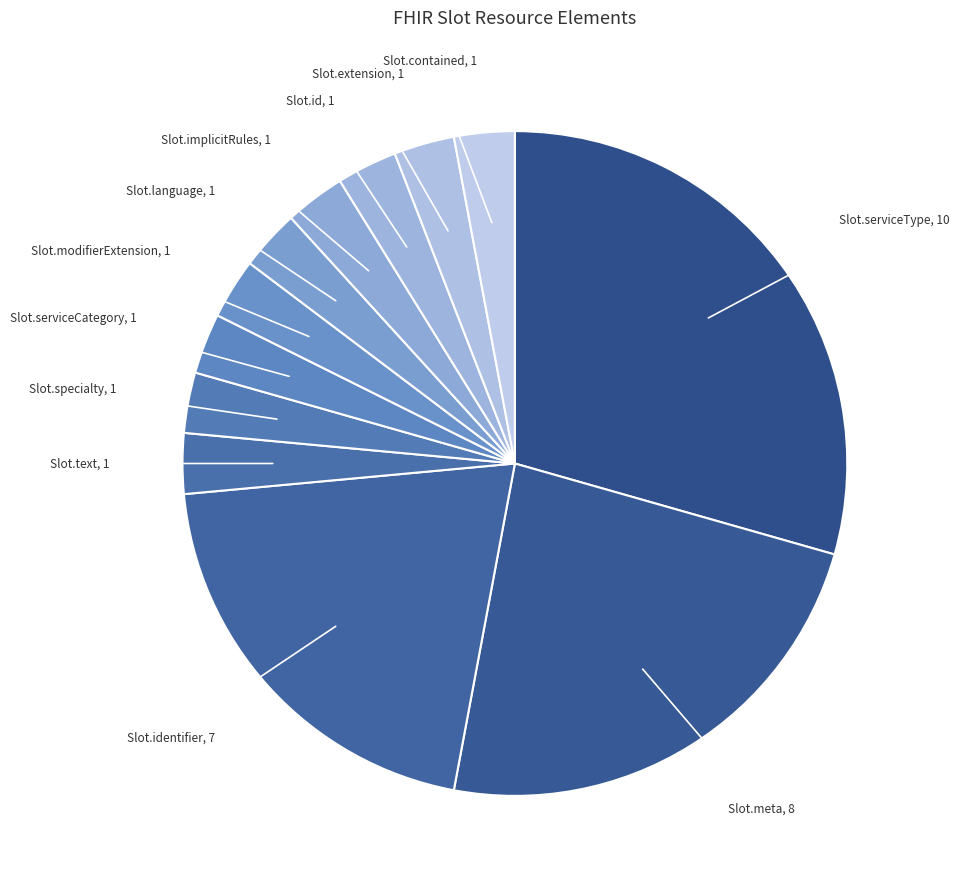

Between Slot.modifierExtension and Slot.serviceType, which is larger?

Slot.serviceType